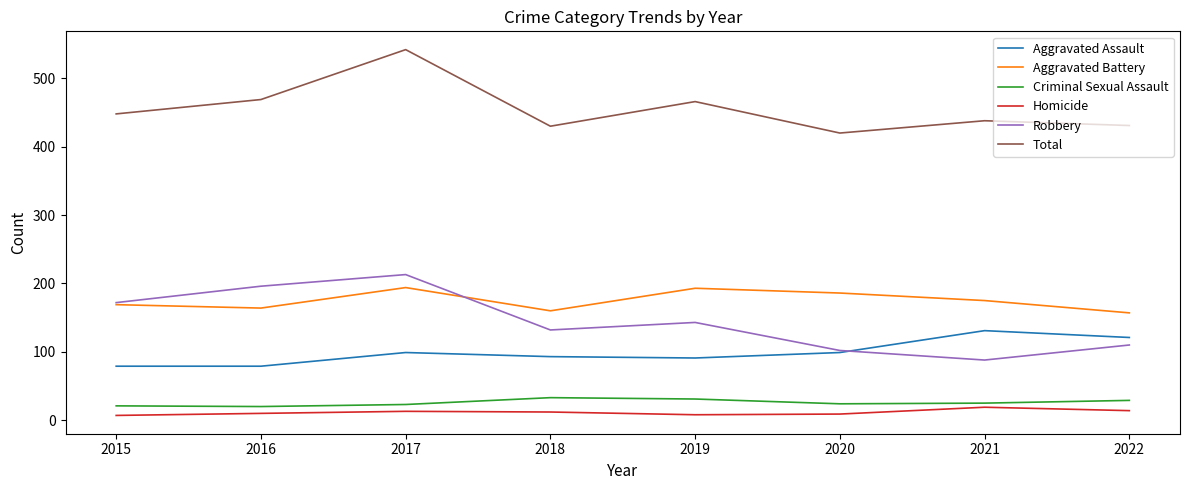

True or false: Aggravated Assault has a value of 79 at 2015.

True